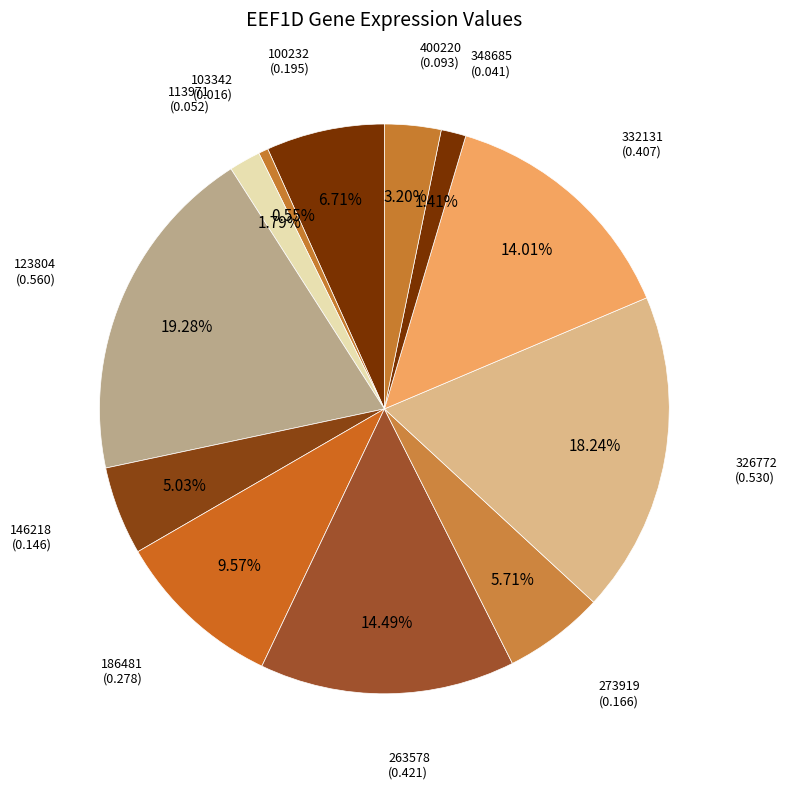

Is there any slice that represents more than half of the pie?

No